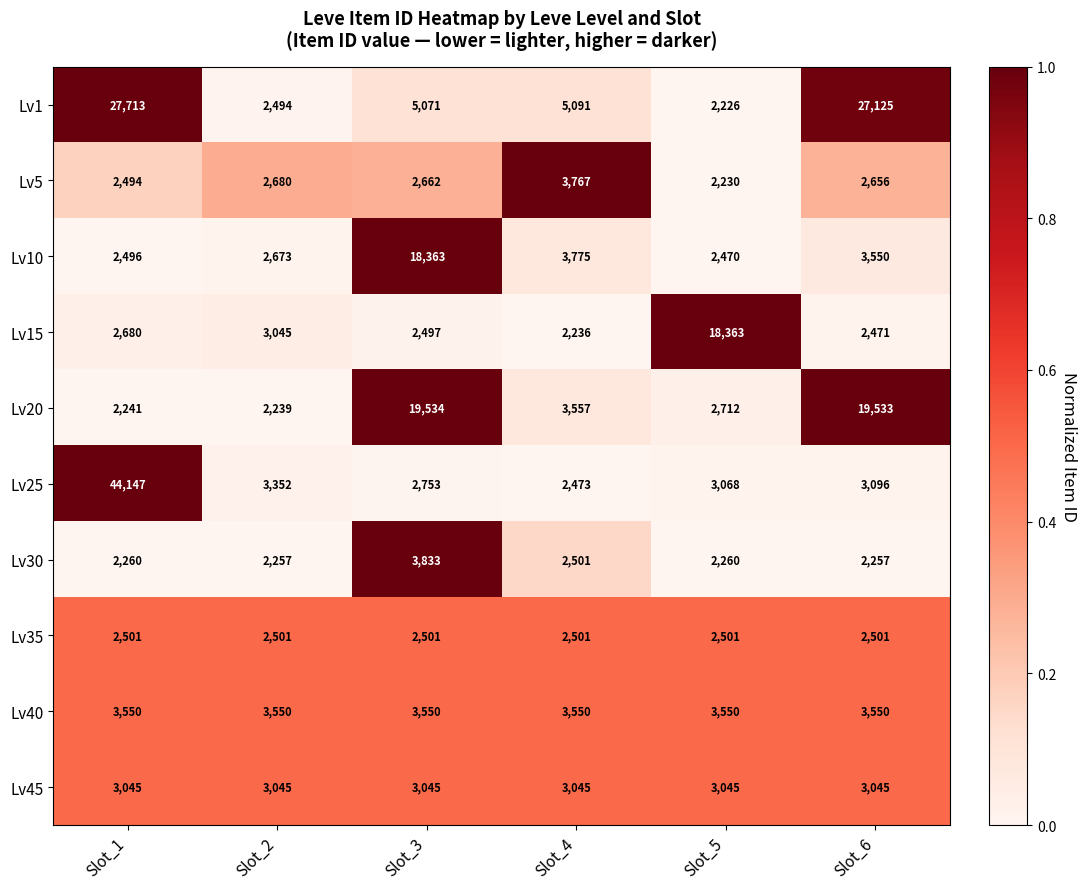

Which series changed the most between Slot_1 and Slot_2?

Lv25